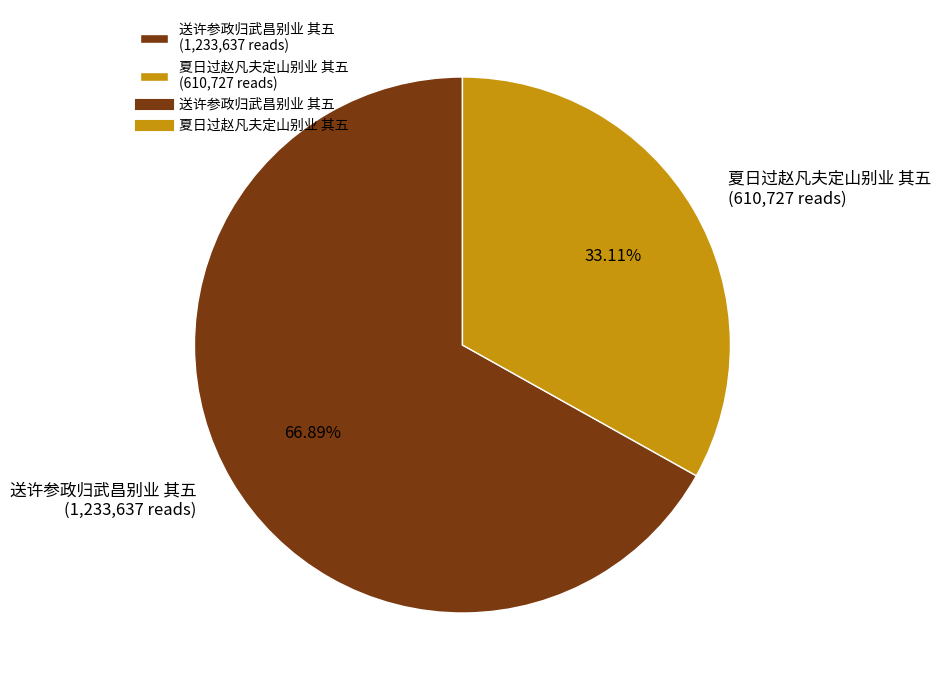

Which slice is the largest?

送许参政归武昌别业 其五